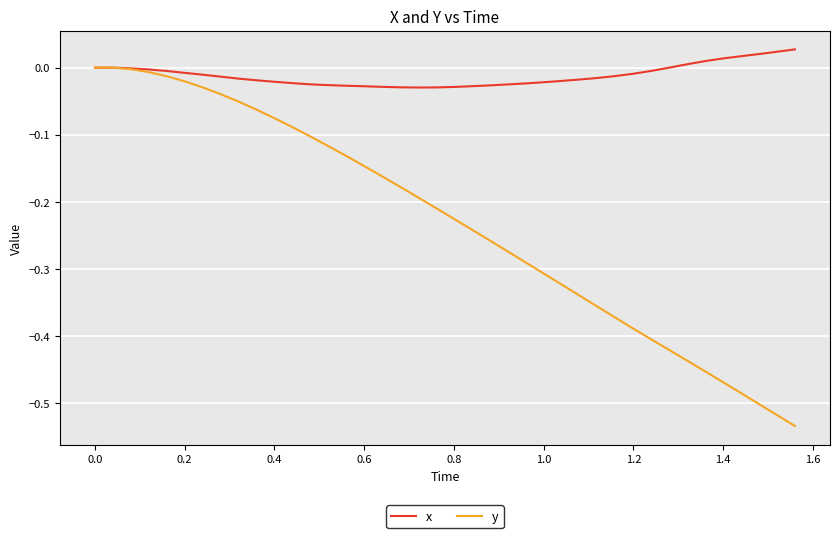

Rank the series by their average value, from lowest to highest.

y, x